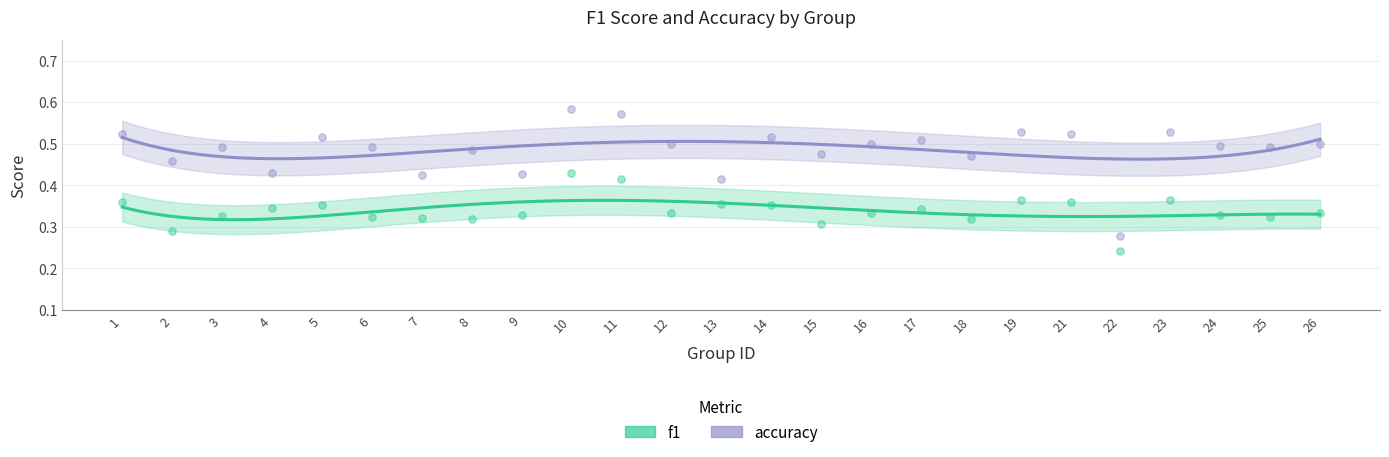

At how many categories does at least one series exceed 0?

25